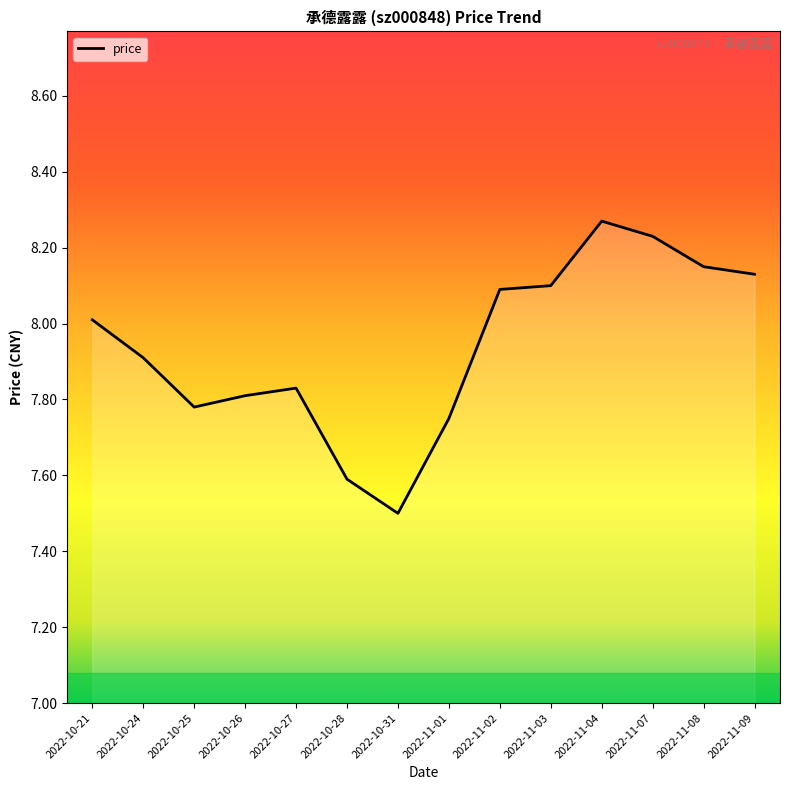

What position from the right is 2022-10-26?

11